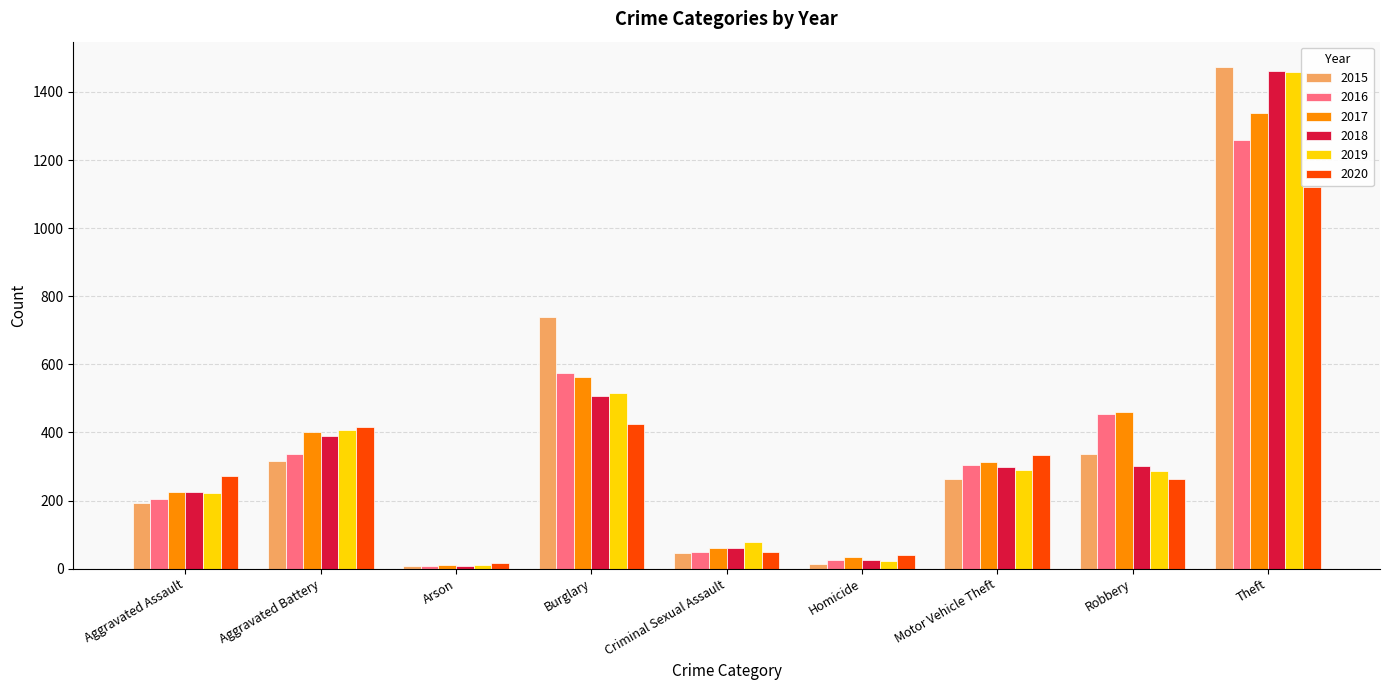

Between Robbery and Theft, which series saw the biggest shift?

2019